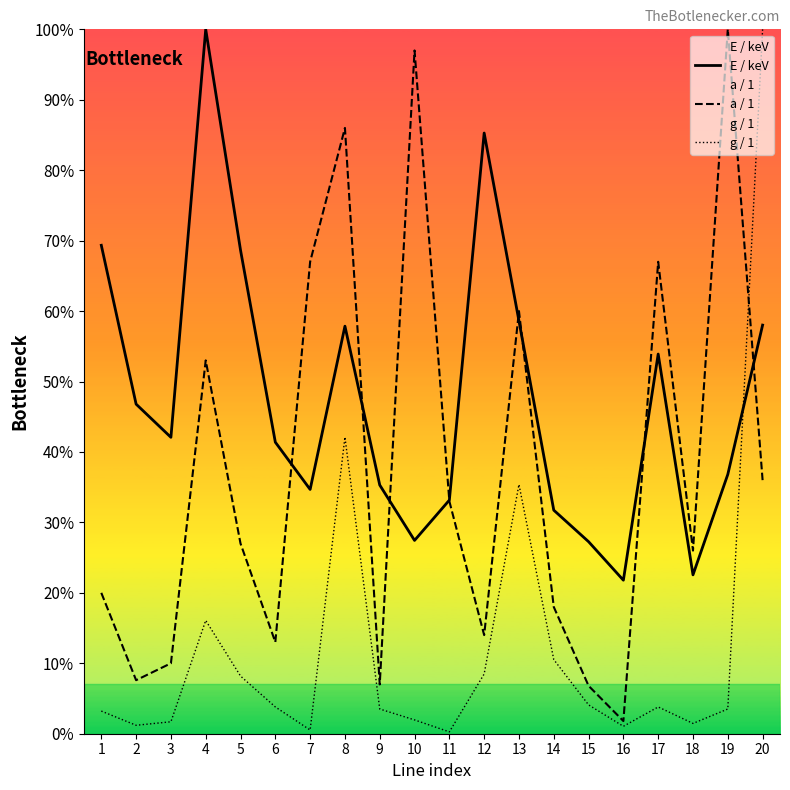

Is the value of a / 1 at 2 greater than the value of E / keV at 7?

No